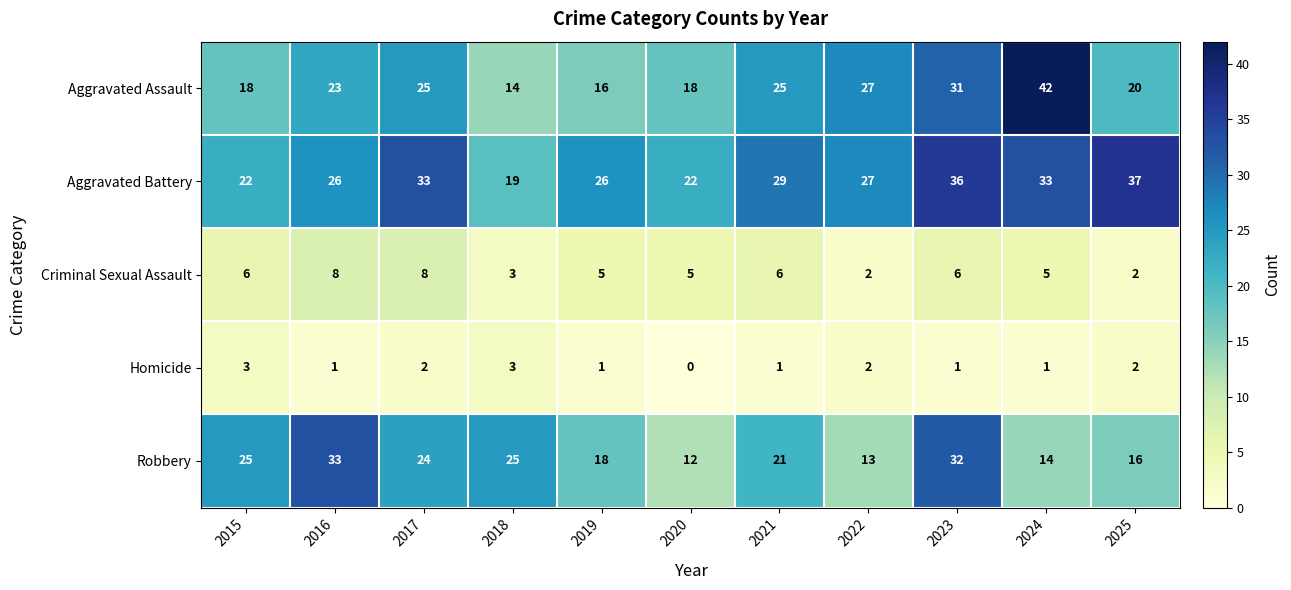

The Homicide series shows -1 at 2020. True or false?

False